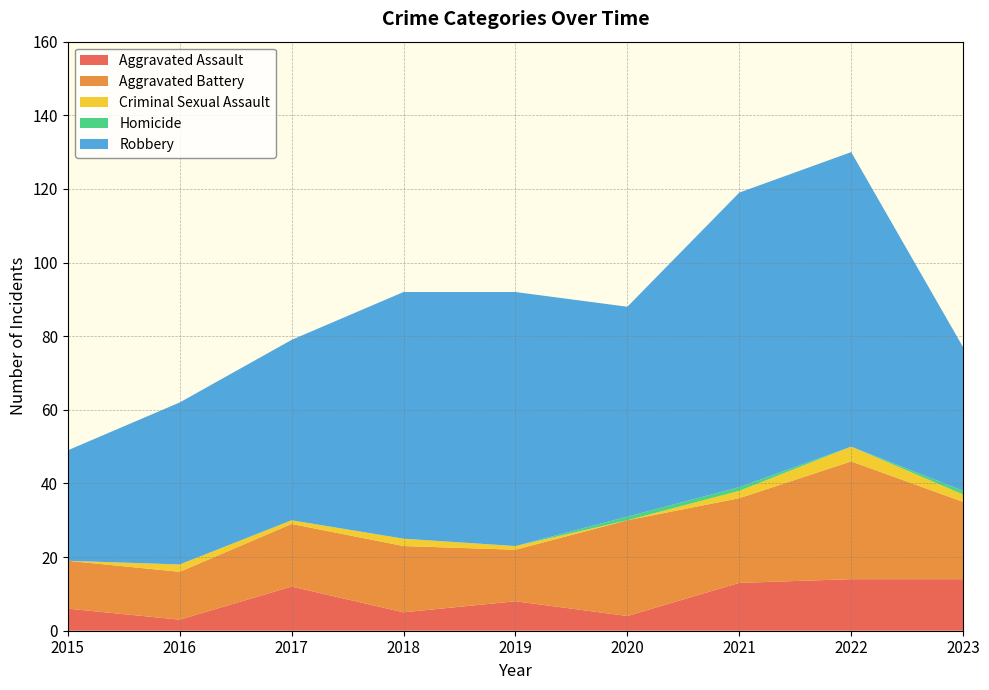

Reading right to left, list all the values displayed in this chart.

Aggravated Assault: 2023=14	2022=14	2021=13	2020=4	2019=8	2018=5	2017=12	2016=3	2015=6
Aggravated Battery: 2023=21	2022=32	2021=23	2020=26	2019=14	2018=18	2017=17	2016=13	2015=13
Criminal Sexual Assault: 2023=2	2022=4	2021=2	2020=0	2019=1	2018=2	2017=1	2016=2	2015=0
Homicide: 2023=1	2022=0	2021=1	2020=1	2019=0	2018=0	2017=0	2016=0	2015=0
Robbery: 2023=39	2022=80	2021=80	2020=57	2019=69	2018=67	2017=49	2016=44	2015=30